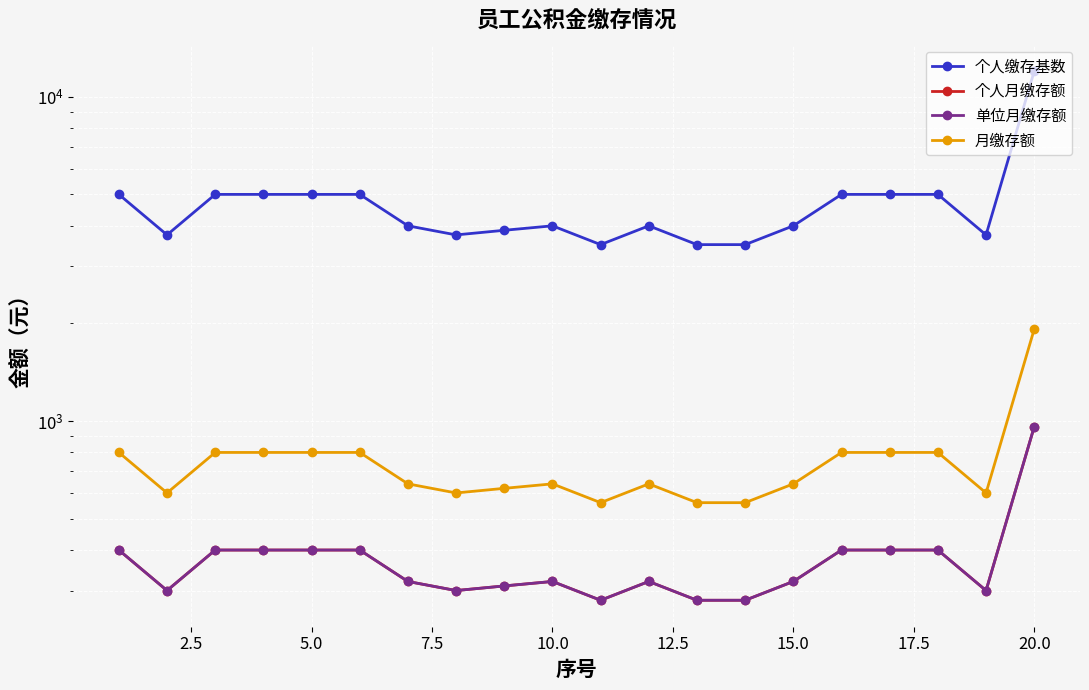

True or false: 单位月缴存额 and 月缴存额 cross at least once.

False